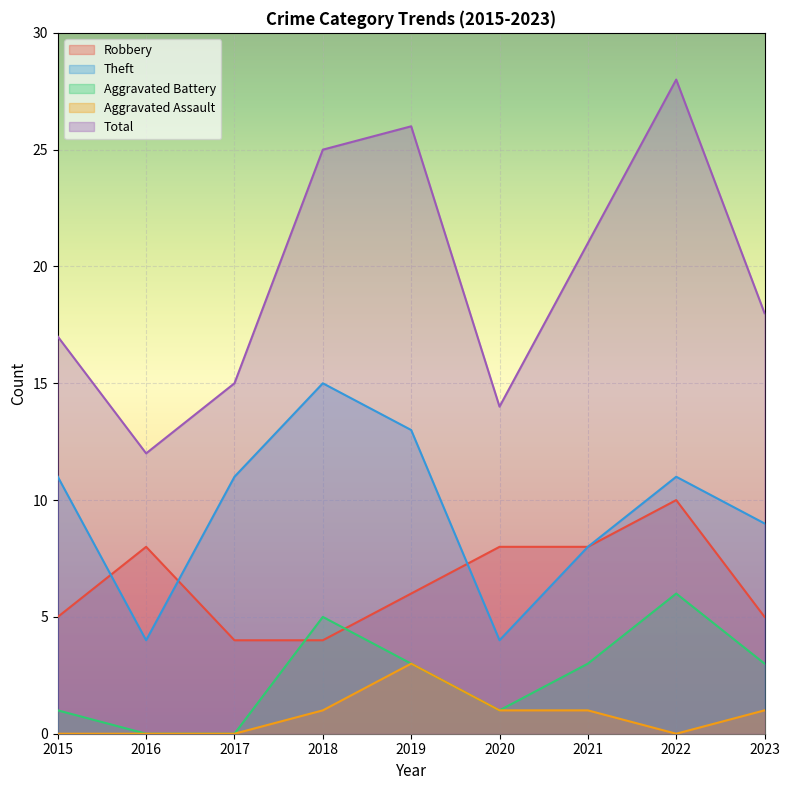

How many lines are shown in the chart?

5